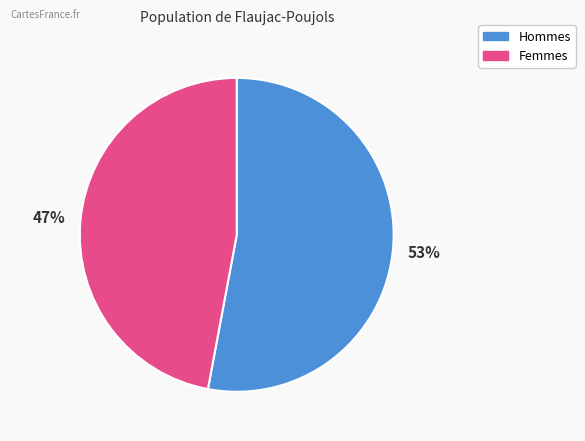

To the nearest percent, what is the difference between the largest and smallest slice percentages?

6%